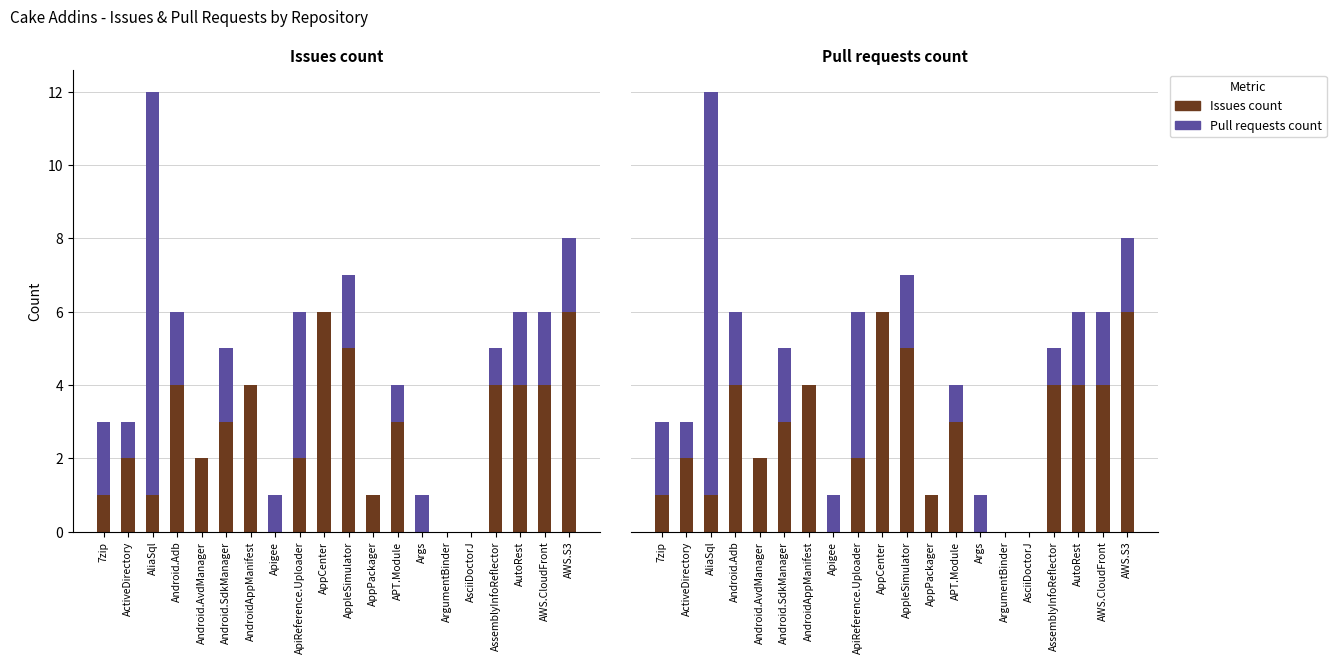

How many categories are shown in the chart?

20